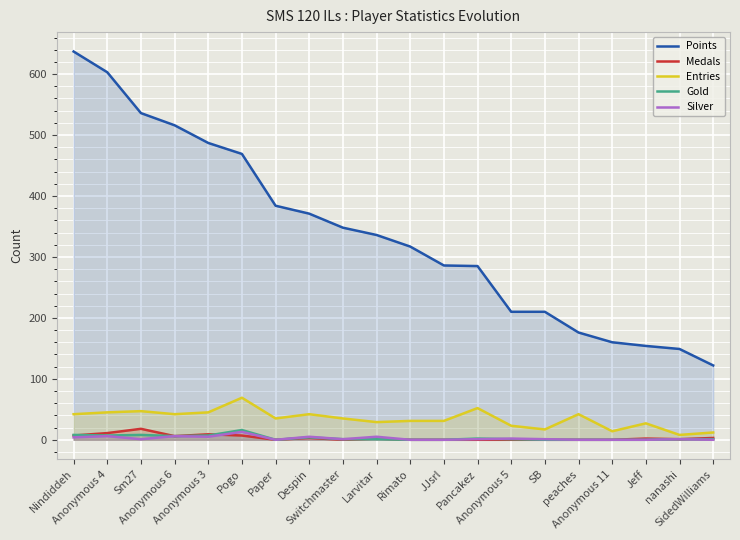

What is the difference between the maximum and minimum values in the Points series?

515